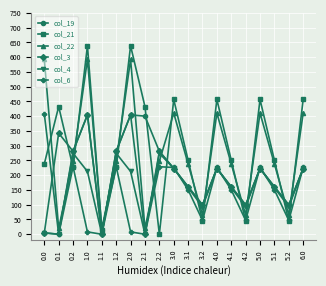

Which series has the widest spread of values?

col_21